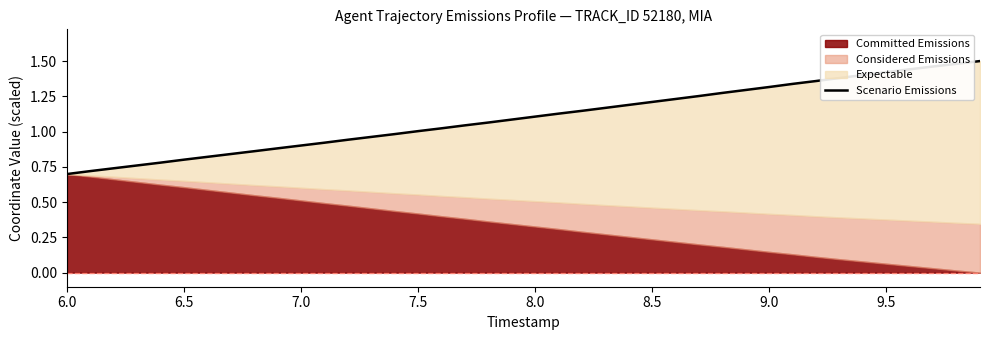

What is the difference between the second highest and minimum values?

0.8